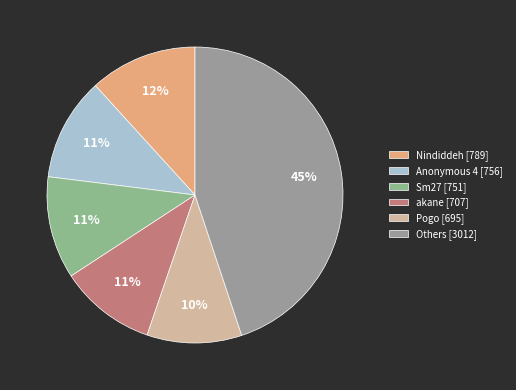

How many segments does this pie chart have?

6